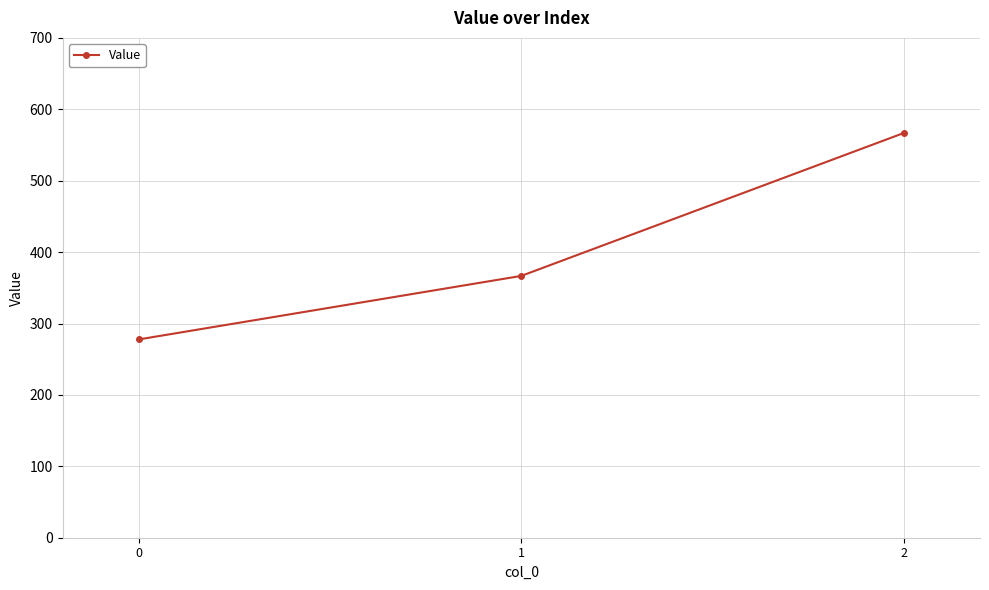

What is the average value?

403.7